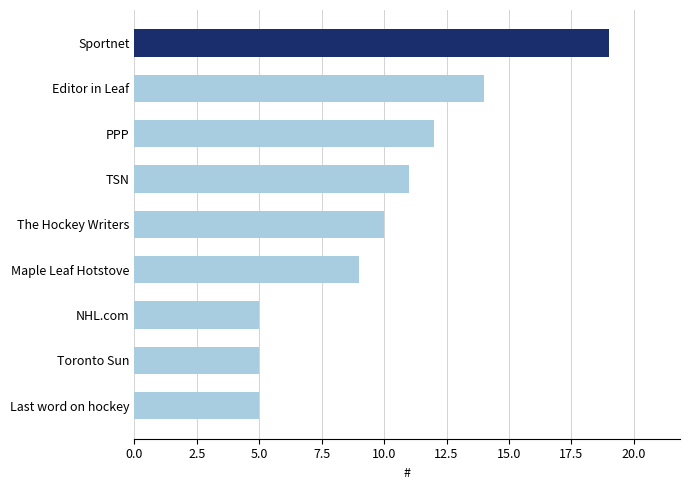

What is the ratio of the value at The Hockey Writers to the value at Editor in Leaf?

0.7